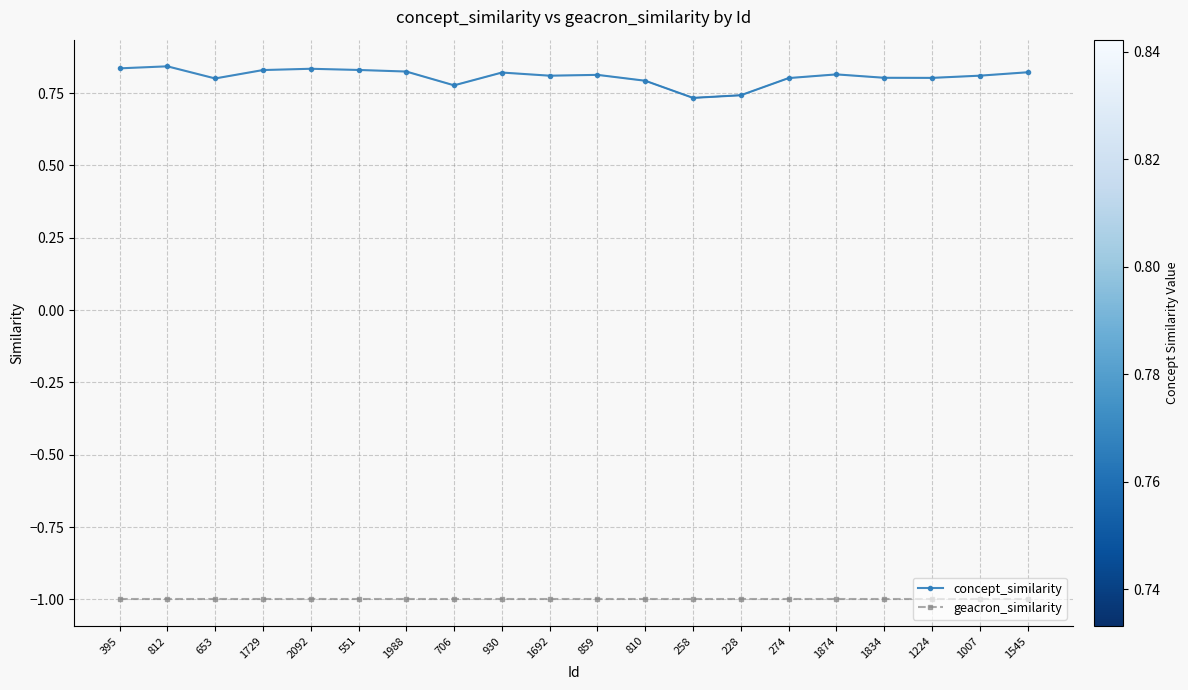

What is the value of the geacron_similarity point at the 6th from the left?

-1.0